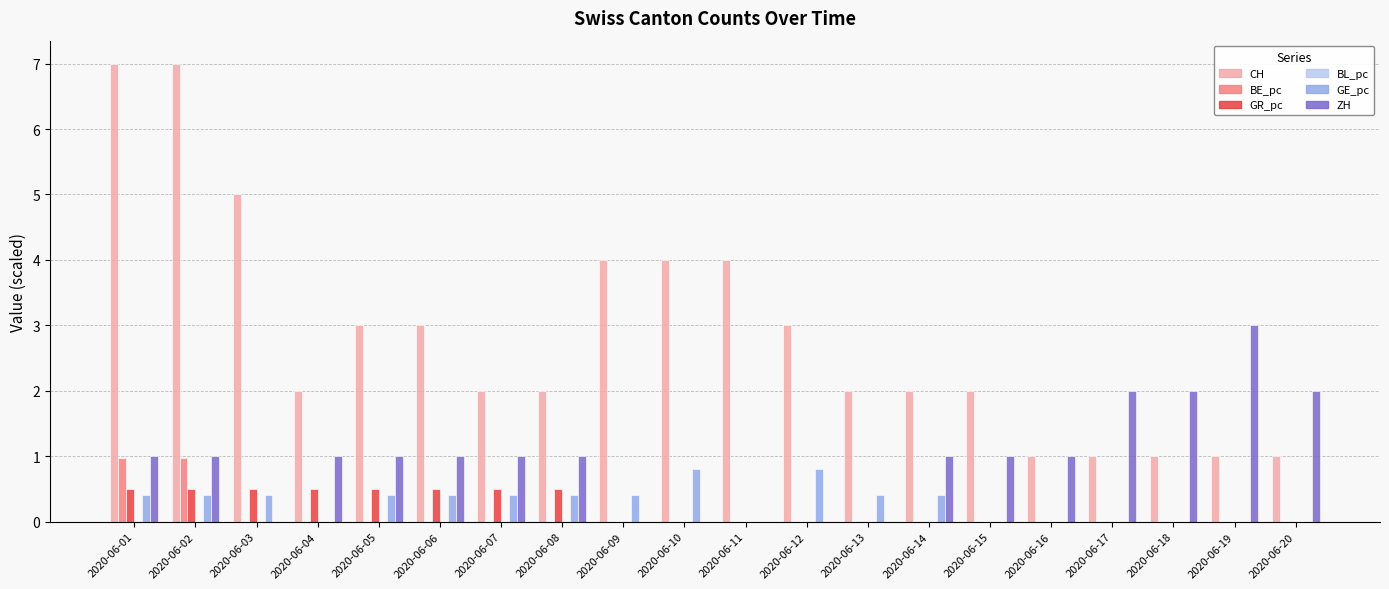

Are the bars grouped side by side (vs. stacked)?

Yes